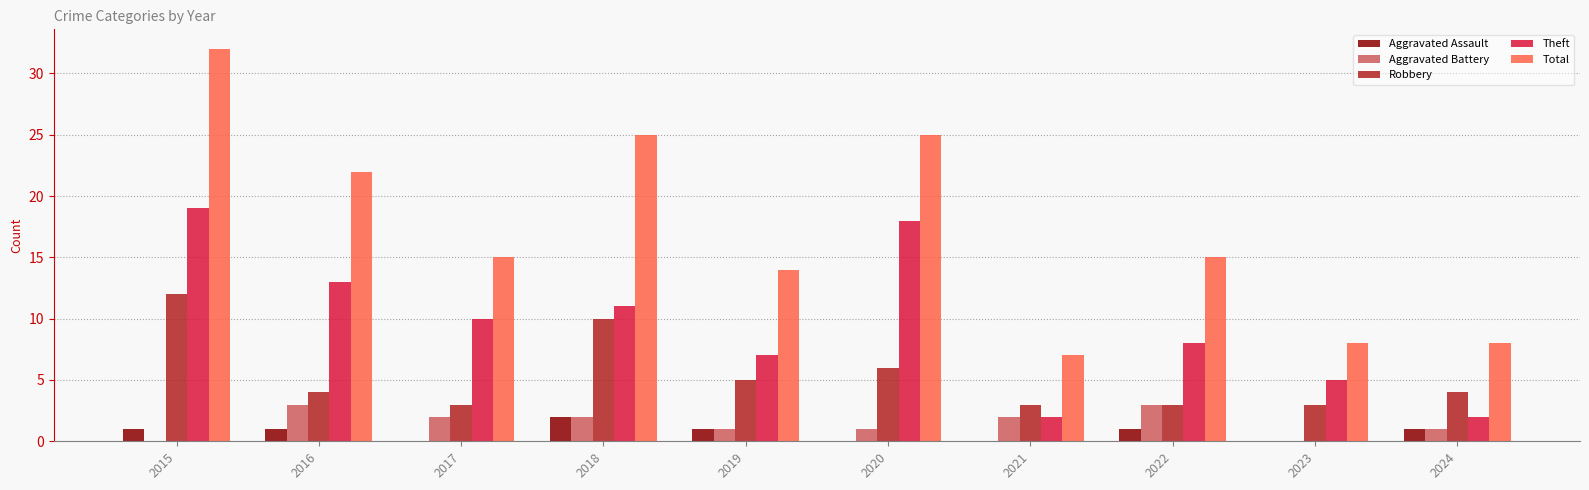

Which category has the highest value in the Total series?

2015